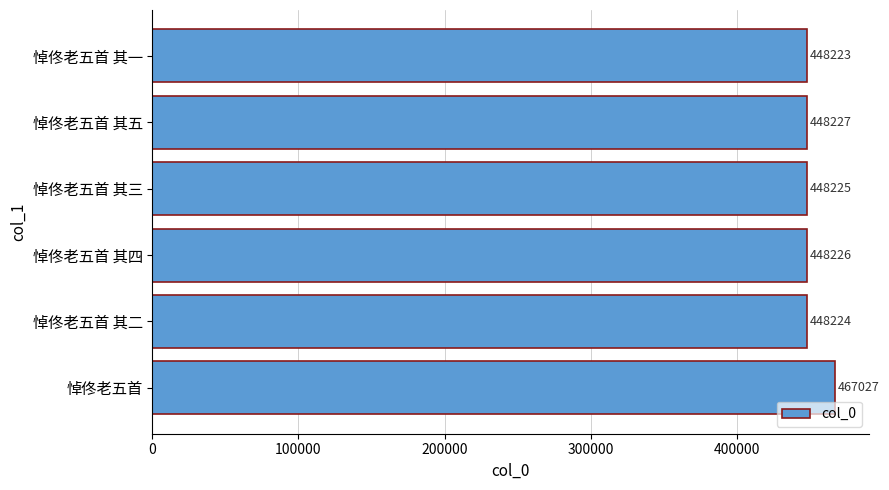

Rank the categories by value from lowest to highest.

悼佟老五首 其一, 悼佟老五首 其二, 悼佟老五首 其三, 悼佟老五首 其四, 悼佟老五首 其五, 悼佟老五首